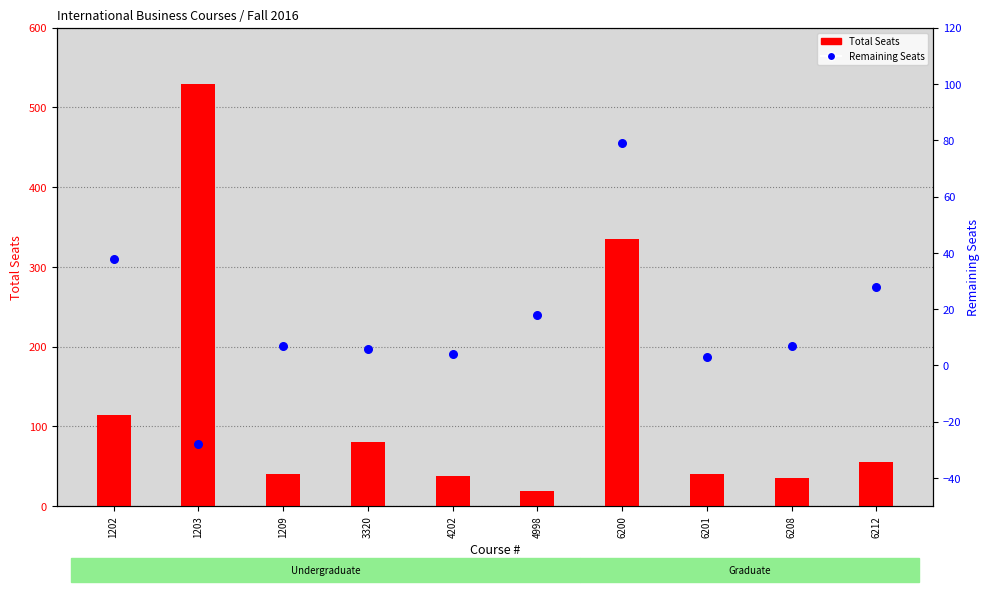

Which series contains the lowest Y value?

Remaining Seats